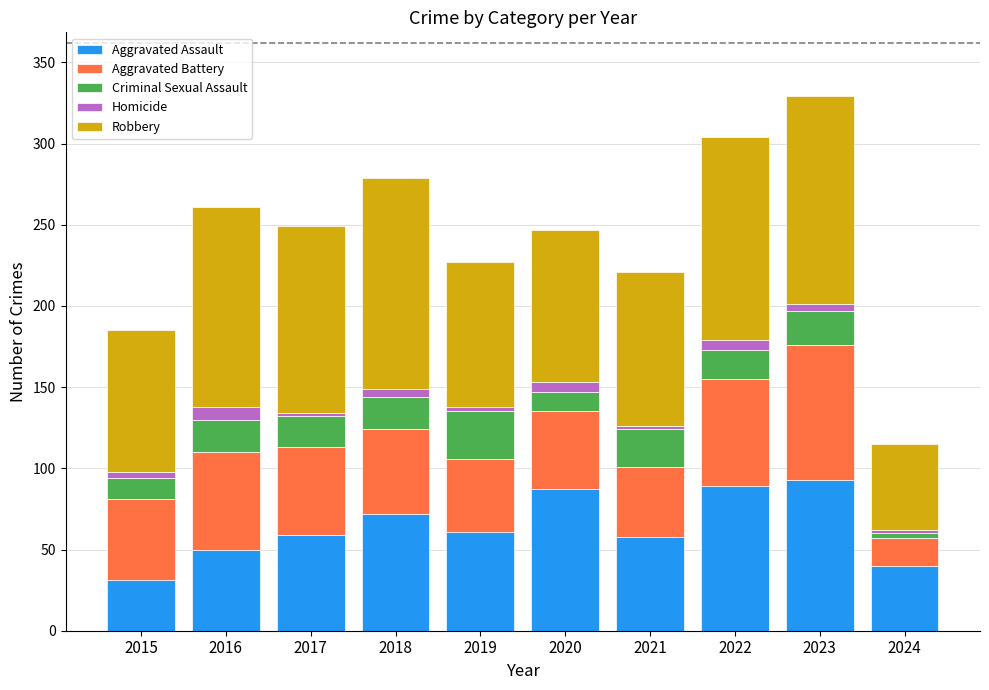

True or false: Aggravated Assault has a value of 26 at 2016.

False